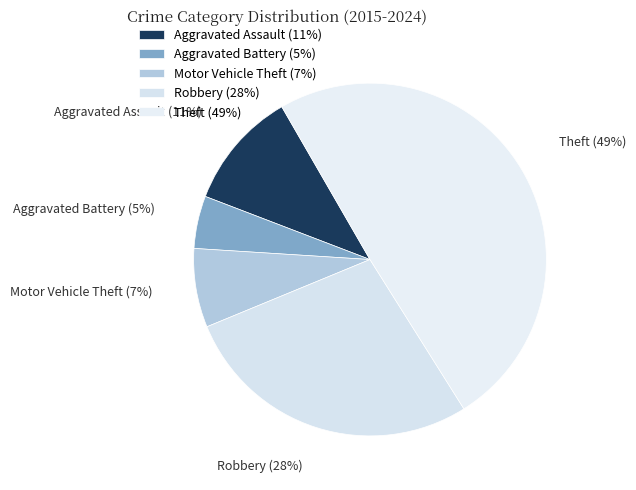

Between Motor Vehicle Theft (7%) and Theft (49%), which is larger?

Theft (49%)